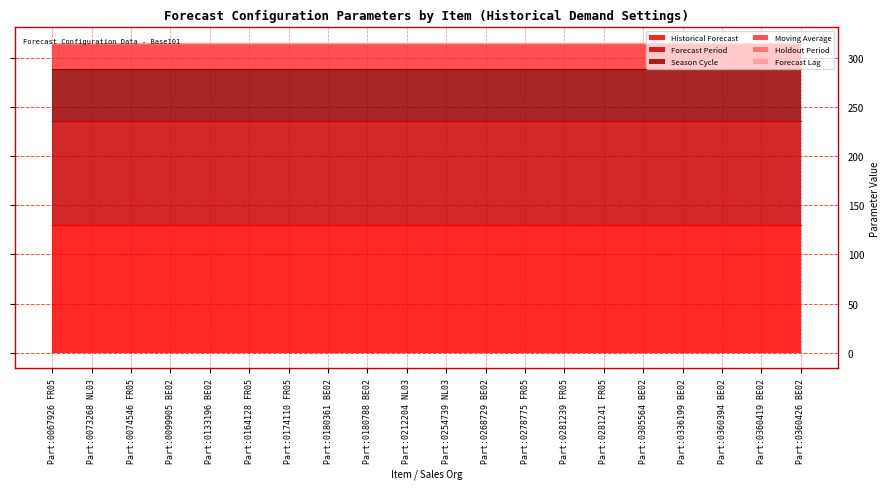

True or false: Forecast Period has a value of 106 at Part:0281239 FR05.

True